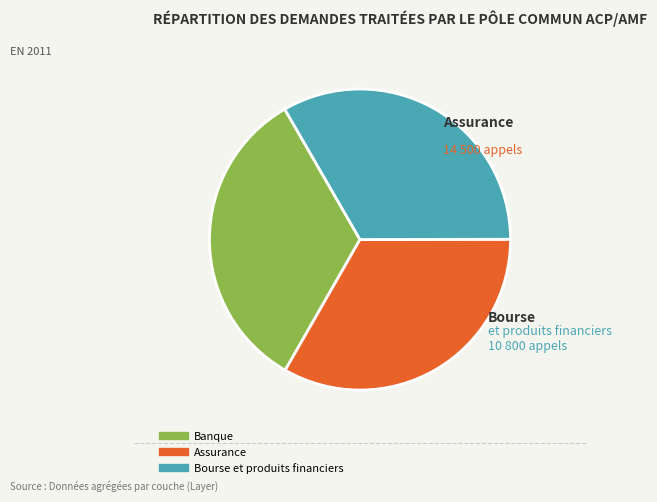

Does any single category account for the majority?

No